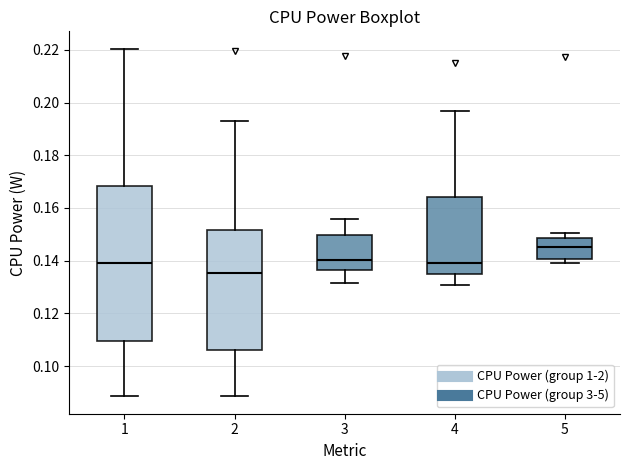

Reading left to right, read every box against the y-axis: the position of its median line, the range the box covers, and the ends of its whiskers. The values are not printed on the chart, so give them approximately, as read against the axis.

1: median 0.140, box 0.110 to 0.168, whiskers 0.088 to 0.220
2: median 0.136, box 0.106 to 0.152, whiskers 0.088 to 0.194
3: median 0.140, box 0.136 to 0.150, whiskers 0.132 to 0.156
4: median 0.140, box 0.136 to 0.164, whiskers 0.130 to 0.196
5: median 0.146, box 0.140 to 0.148, whiskers 0.140 (just below the box's lower edge) to 0.150